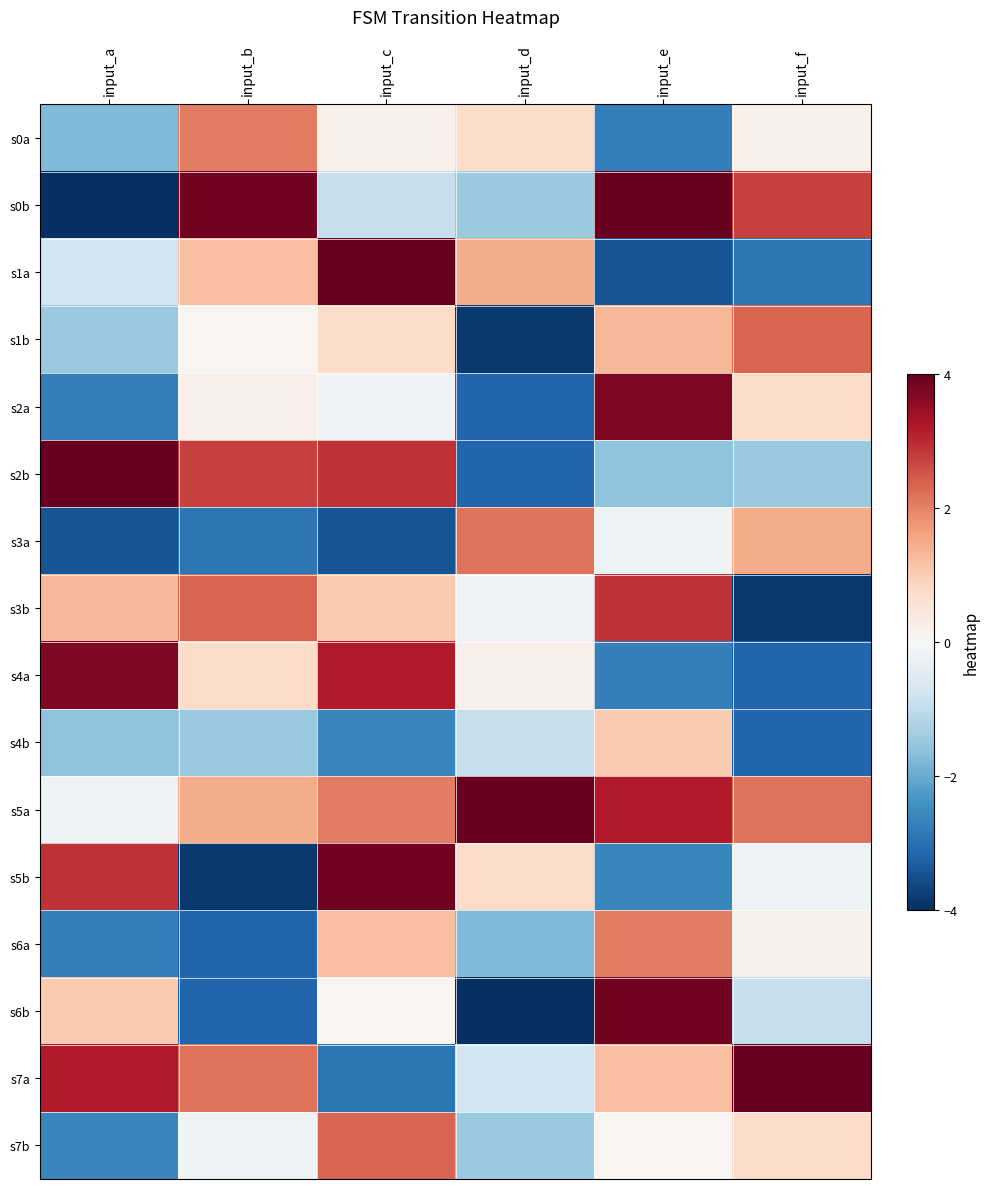

Reading left to right, extract all data points from this chart.

s0a: input_a=-1.8	input_b=2.0	input_c=0.2	input_d=0.8	input_e=-2.7	input_f=0.2
s0b: input_a=-4.0	input_b=3.9	input_c=-0.9	input_d=-1.5	input_e=4.0	input_f=2.7
s1a: input_a=-0.8	input_b=1.2	input_c=4.0	input_d=1.5	input_e=-3.4	input_f=-2.9
s1b: input_a=-1.5	input_b=0.1	input_c=0.8	input_d=-3.9	input_e=1.3	input_f=2.3
s2a: input_a=-2.7	input_b=0.2	input_c=-0.2	input_d=-3.2	input_e=3.7	input_f=0.8
s2b: input_a=4.0	input_b=2.7	input_c=2.9	input_d=-3.2	input_e=-1.6	input_f=-1.5
s3a: input_a=-3.4	input_b=-2.9	input_c=-3.4	input_d=2.2	input_e=-0.2	input_f=1.5
s3b: input_a=1.3	input_b=2.3	input_c=1.1	input_d=-0.2	input_e=2.9	input_f=-3.9
s4a: input_a=3.7	input_b=0.8	input_c=3.2	input_d=0.2	input_e=-2.7	input_f=-3.2
s4b: input_a=-1.6	input_b=-1.5	input_c=-2.6	input_d=-0.9	input_e=1.1	input_f=-3.2
s5a: input_a=-0.2	input_b=1.5	input_c=2.0	input_d=4.0	input_e=3.2	input_f=2.2
s5b: input_a=2.9	input_b=-3.9	input_c=3.9	input_d=0.8	input_e=-2.6	input_f=-0.2
s6a: input_a=-2.7	input_b=-3.2	input_c=1.2	input_d=-1.8	input_e=2.0	input_f=0.2
s6b: input_a=1.1	input_b=-3.2	input_c=0.1	input_d=-4.0	input_e=3.9	input_f=-0.9
s7a: input_a=3.2	input_b=2.2	input_c=-2.9	input_d=-0.8	input_e=1.2	input_f=4.0
s7b: input_a=-2.6	input_b=-0.2	input_c=2.3	input_d=-1.5	input_e=0.1	input_f=0.8